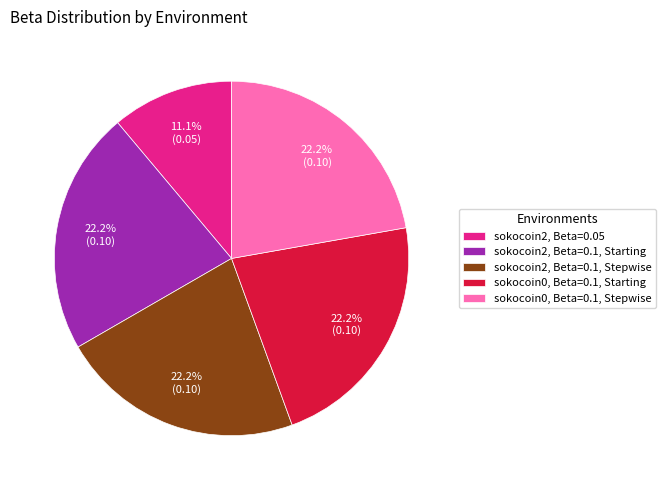

What is the smallest slice in the pie chart?

sokocoin2, Beta=0.05